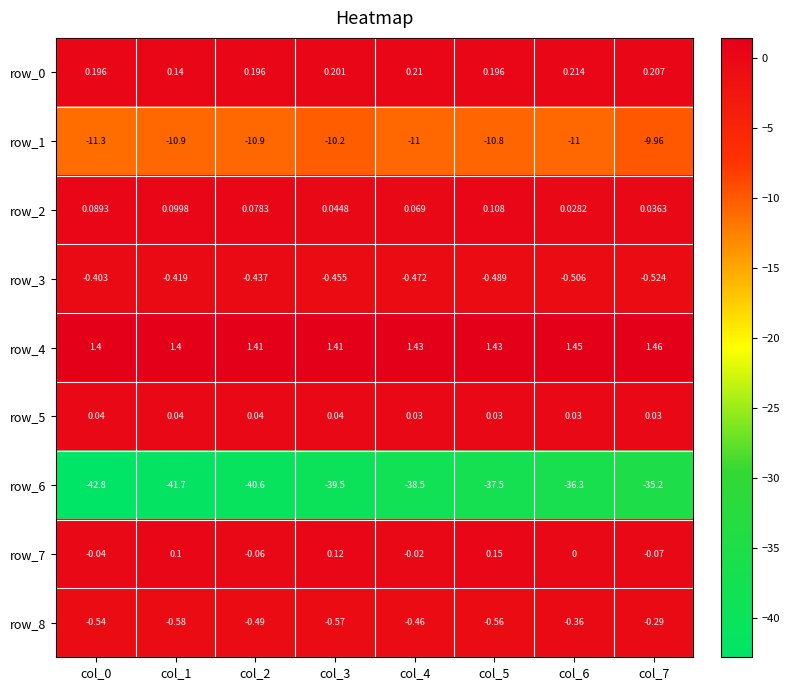

What is the sum of all row_0 values?

1.6